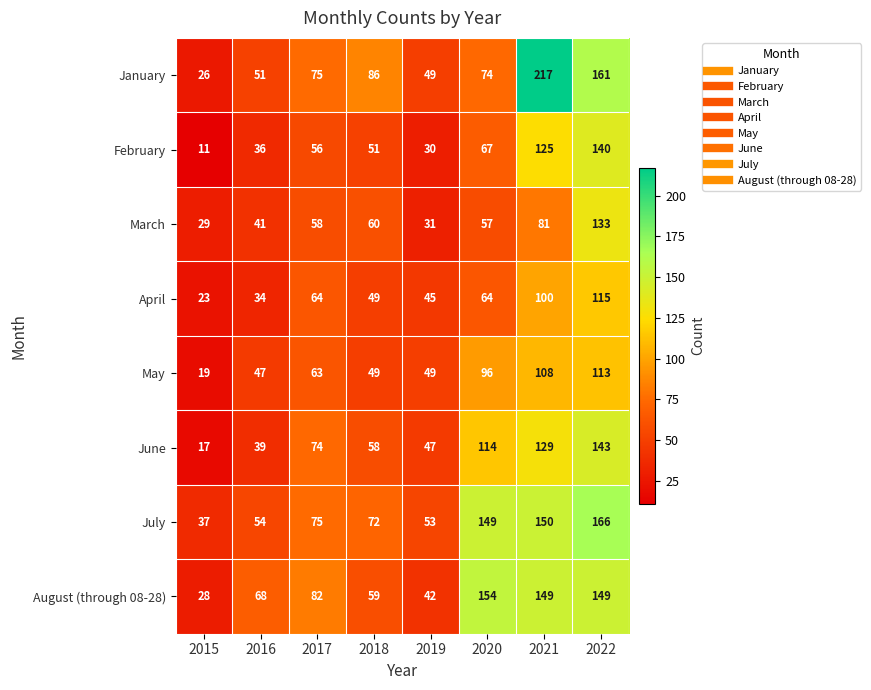

Is it true that August (through 08-28) equals 106 at 2016?

False